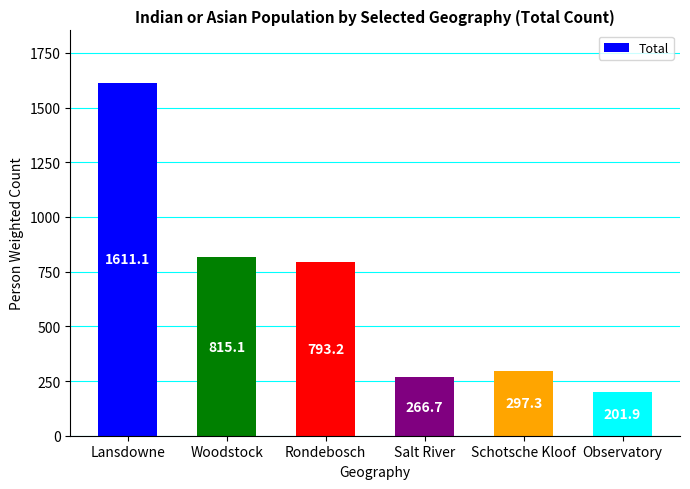

How many values exceed 793?

3